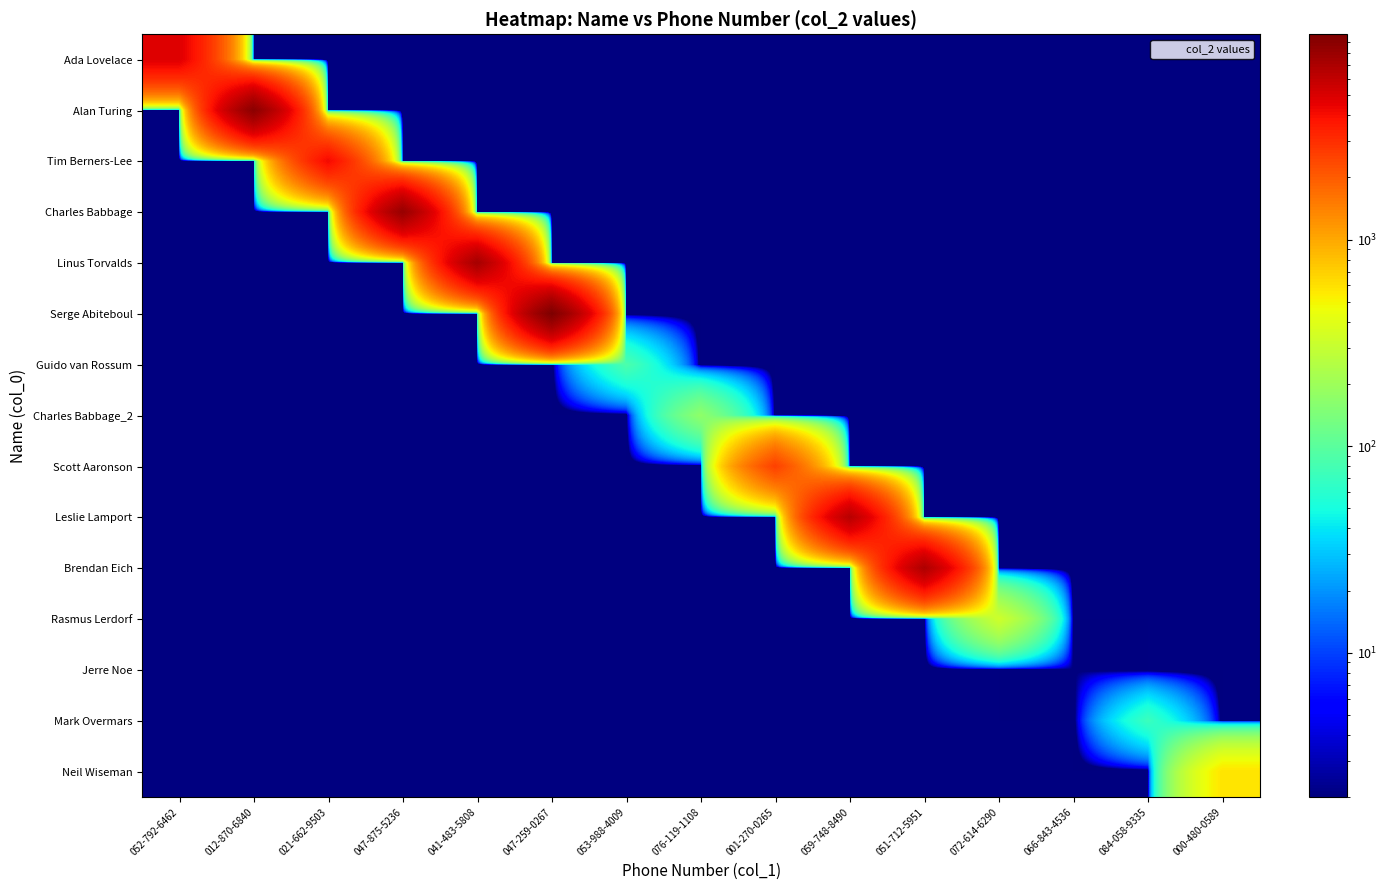

List the series in order of their peak value, highest first.

Serge Abiteboul, Alan Turing, Charles Babbage, Linus Torvalds, Brendan Eich, Leslie Lamport, Ada Lovelace, Tim Berners-Lee, Scott Aaronson, Neil Wiseman, Rasmus Lerdorf, Charles Babbage_2, Guido van Rossum, Mark Overmars, Jerre Noe